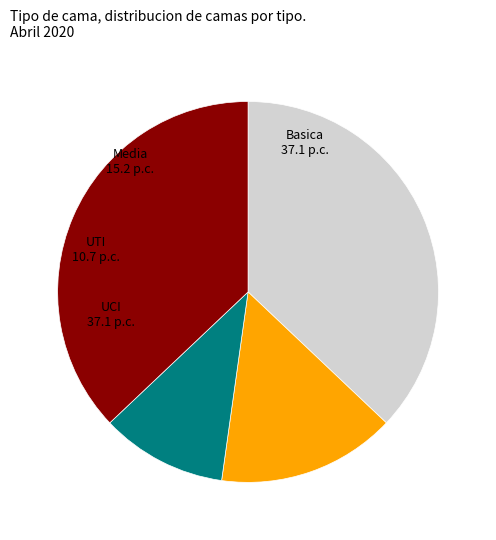

The UTI slice represents 4% of the pie. True or false?

False